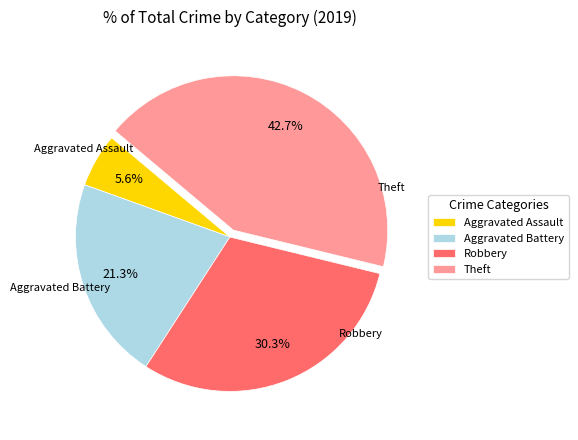

To the nearest percent, what is the combined percentage of Robbery and Aggravated Battery?

52%